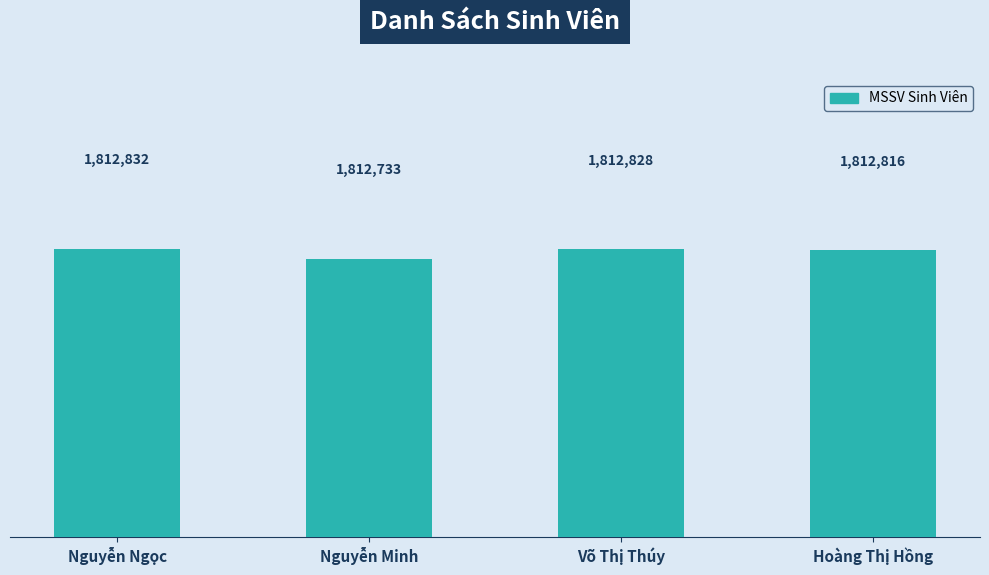

What is the sum of the values at Nguyễn Ngọc and Hoàng Thị Hồng?

3625648